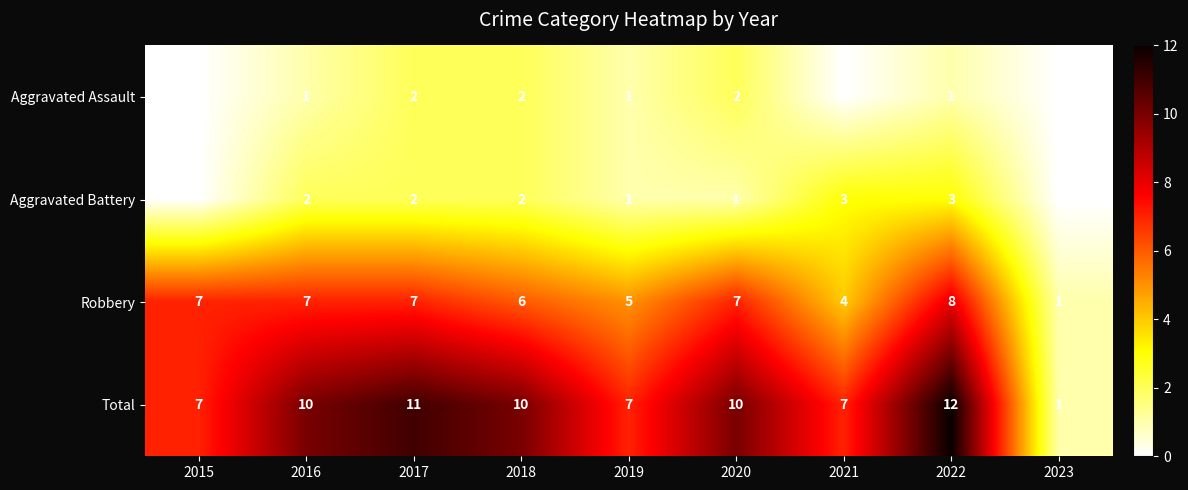

Where is Robbery nearest to the value 4?

2021